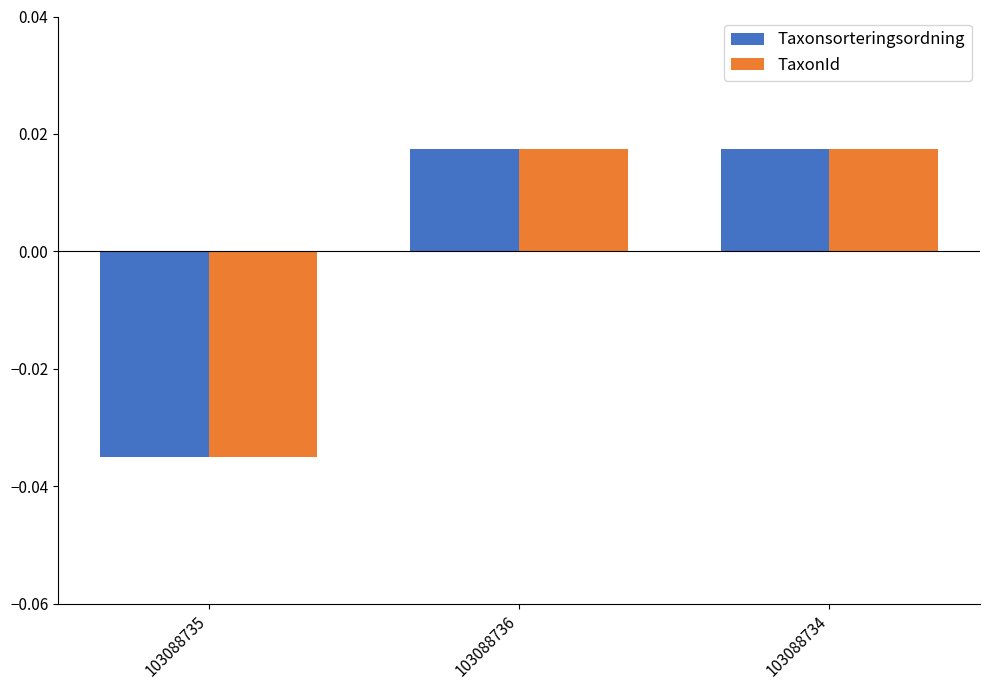

Does the chart contain any negative values?

Yes